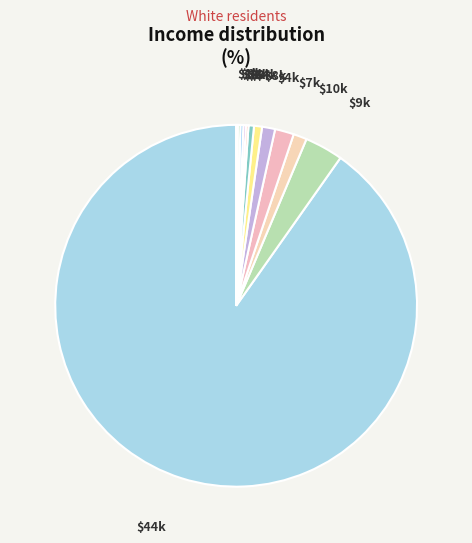

Rank the categories by value from highest to lowest.

44, 9, 7, 10, 4, 8, 4, 0, 3, 2, 0, 1